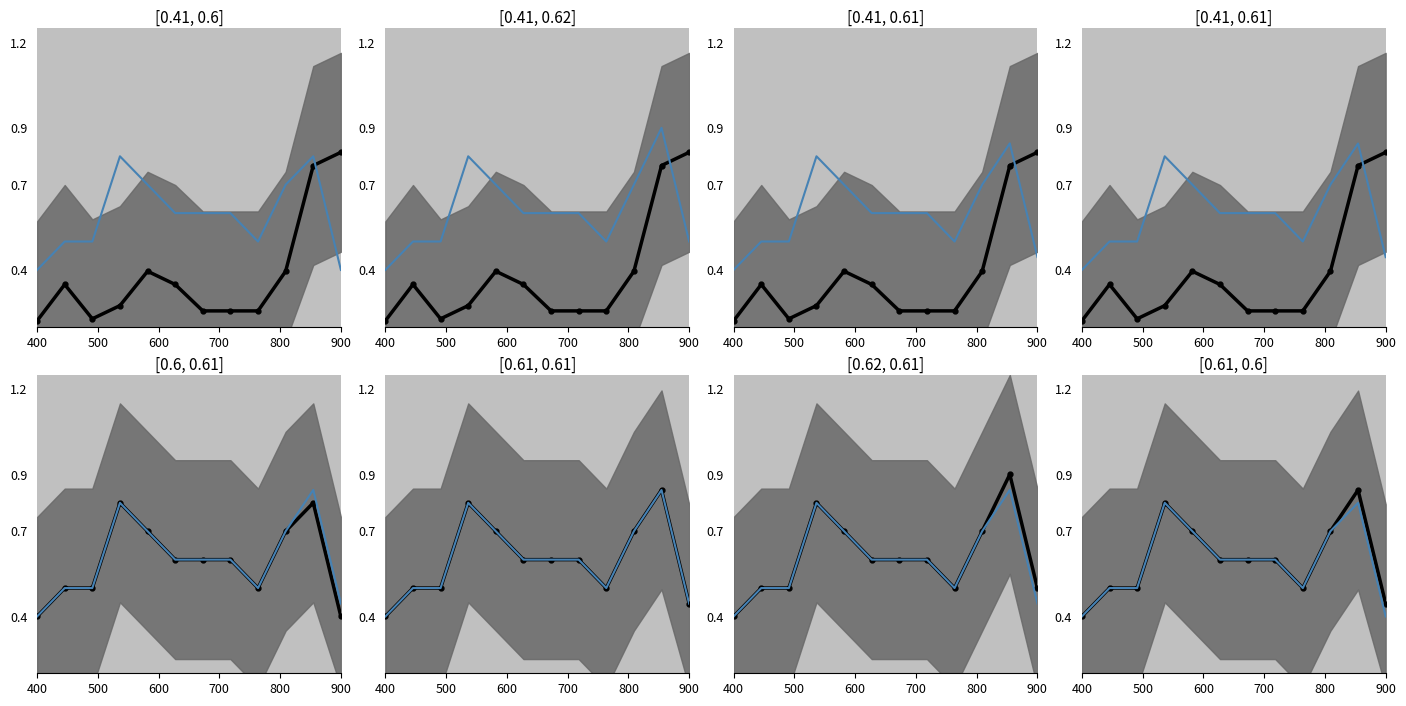

Count the Precio maximo values in the range 0 to 1.

12